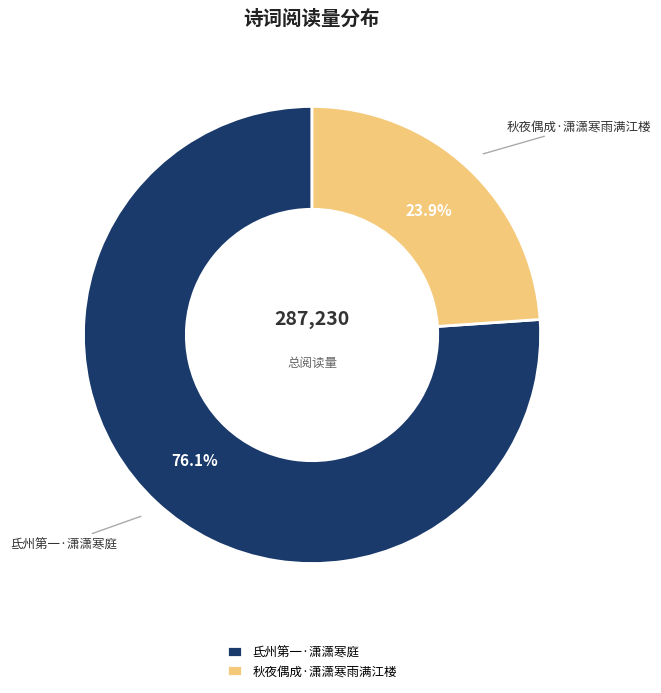

How many slices are in this pie chart?

2